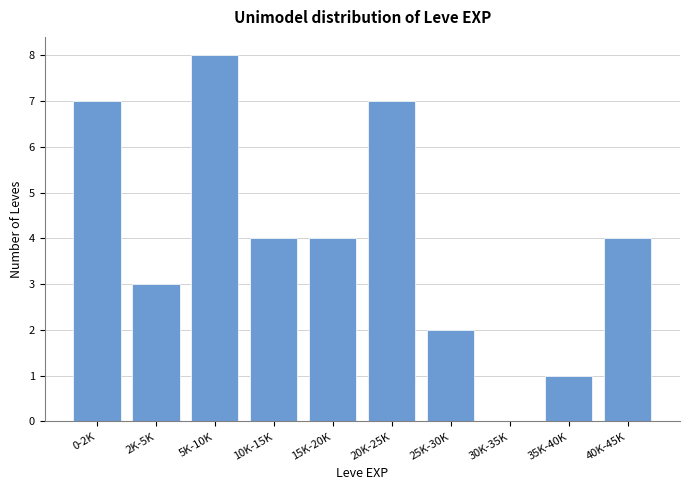

Reading left to right, transcribe all the data shown in this chart.

0-2K=7	2K-5K=3	5K-10K=8	10K-15K=4	15K-20K=4	20K-25K=7	25K-30K=2	30K-35K=0	35K-40K=1	40K-45K=4